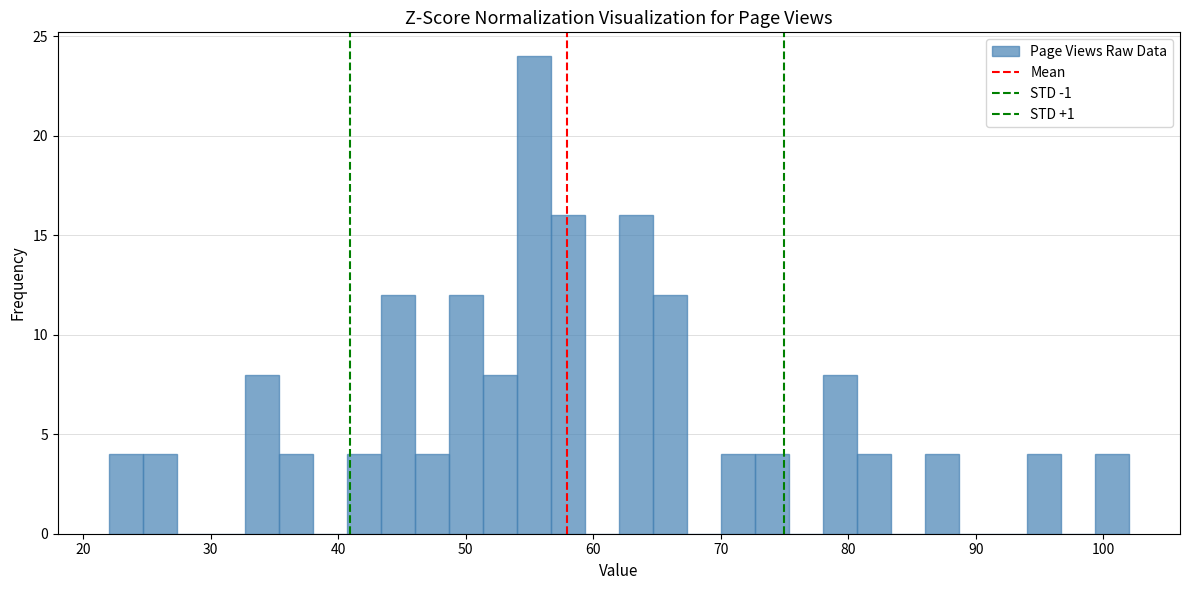

Around what value on the x-axis is the tallest bar? Give the approximate position of its centre, as read against the axis.

55